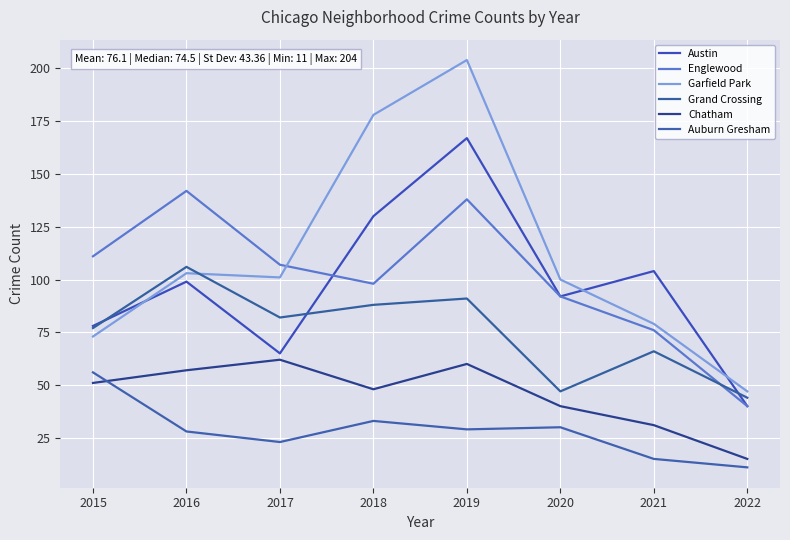

Reading left to right, extract all data points from this chart.

Austin: 78	99	65	130	167	92	104	40
Englewood: 111	142	107	98	138	92	76	40
Garfield Park: 73	103	101	178	204	100	79	47
Grand Crossing: 77	106	82	88	91	47	66	44
Chatham: 51	57	62	48	60	40	31	15
Auburn Gresham: 56	28	23	33	29	30	15	11